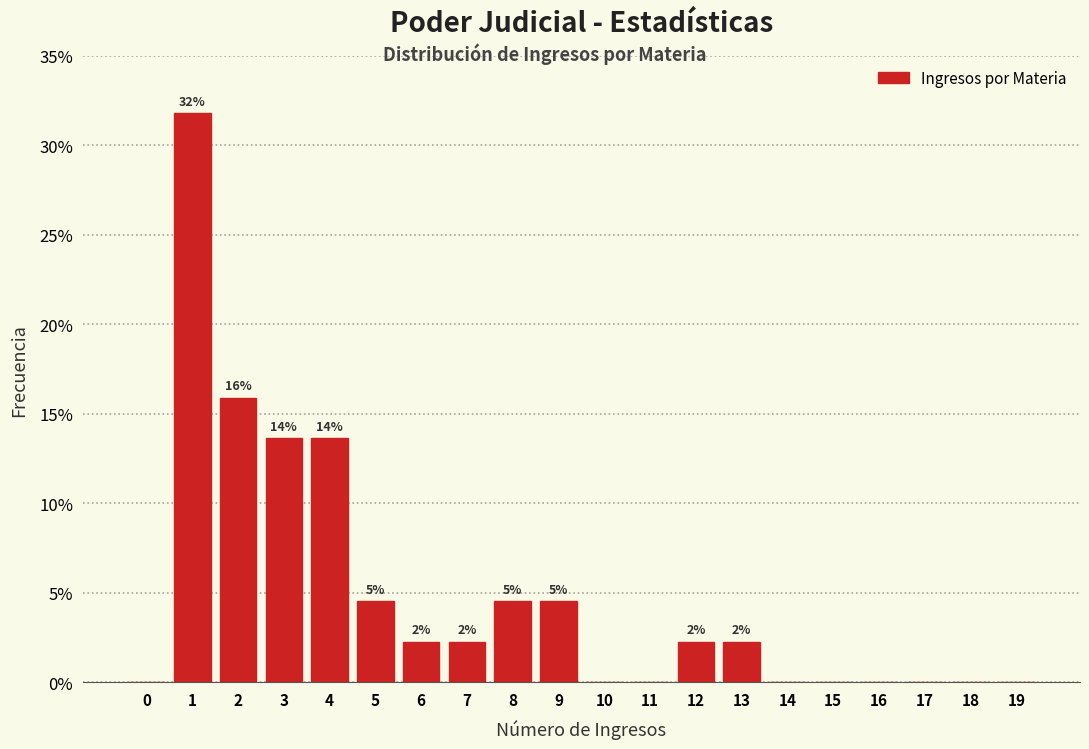

Are the bars horizontal?

No